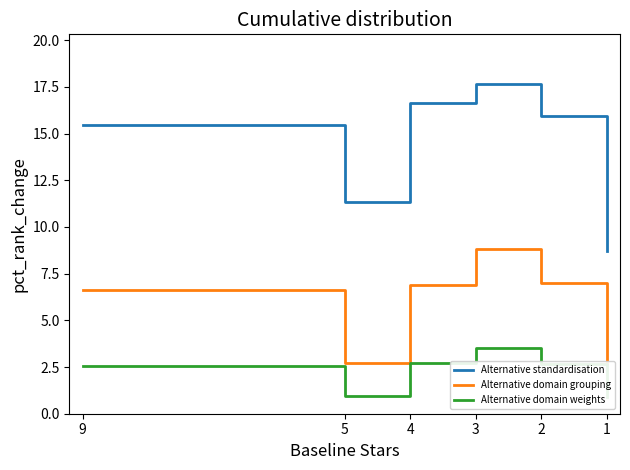

What is the value of the Alternative standardisation point at the 2nd from the left?

11.3